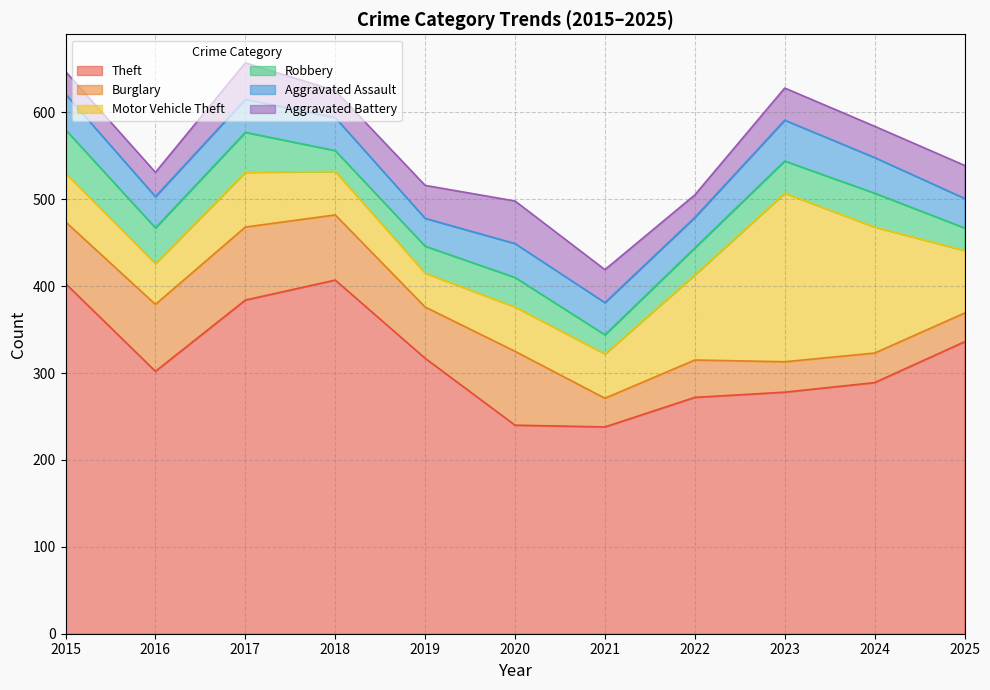

Is it true that Aggravated Battery equals 67 at 2021?

False